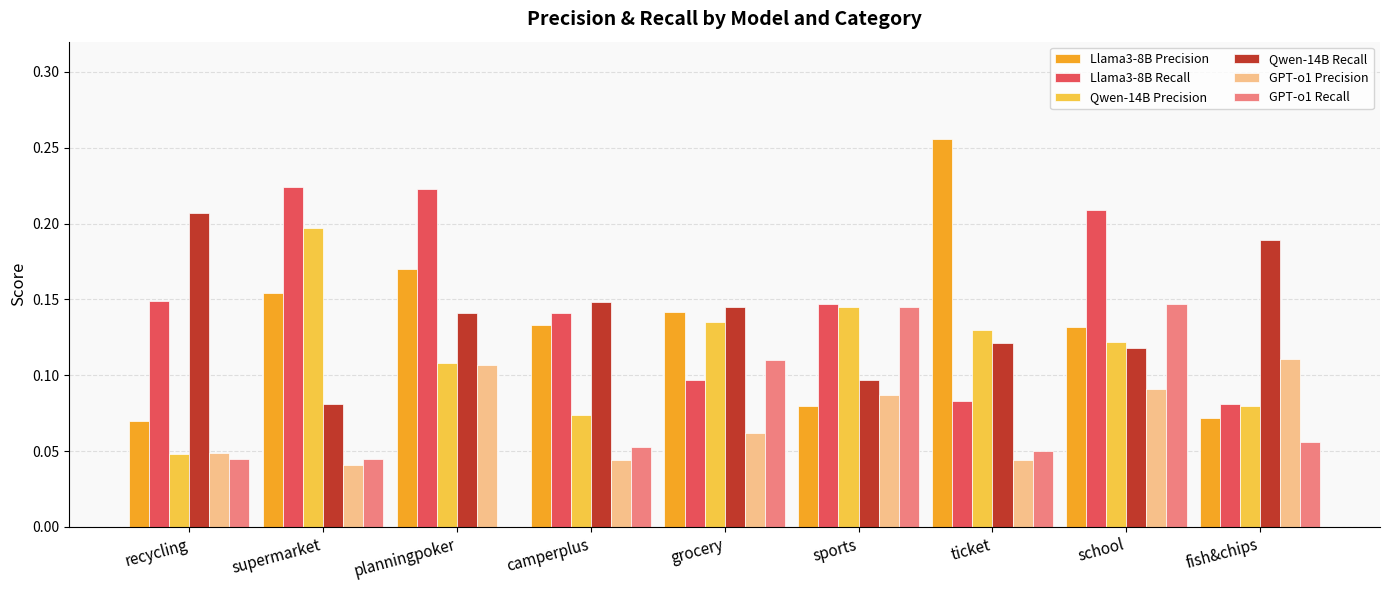

What is the total value across all series at camperplus?

0.6